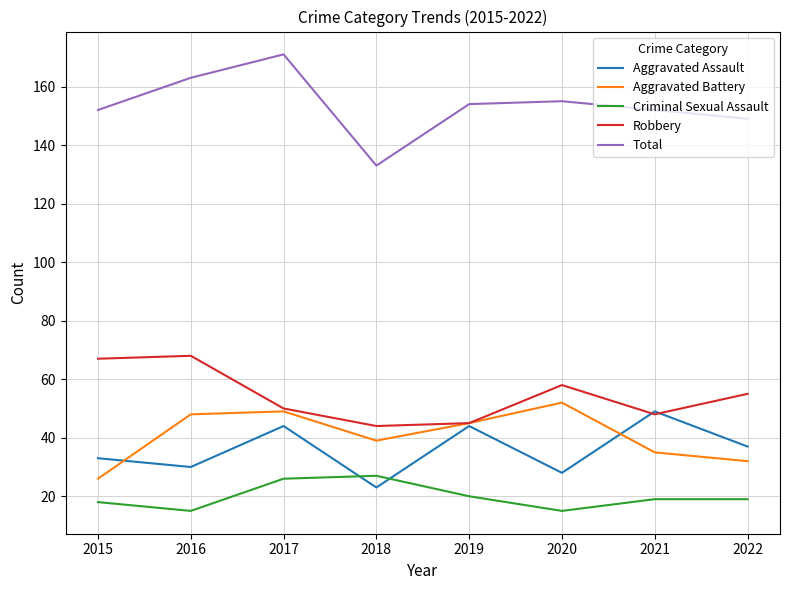

What is the sum of the Aggravated Assault values at 2018 and 2017?

67